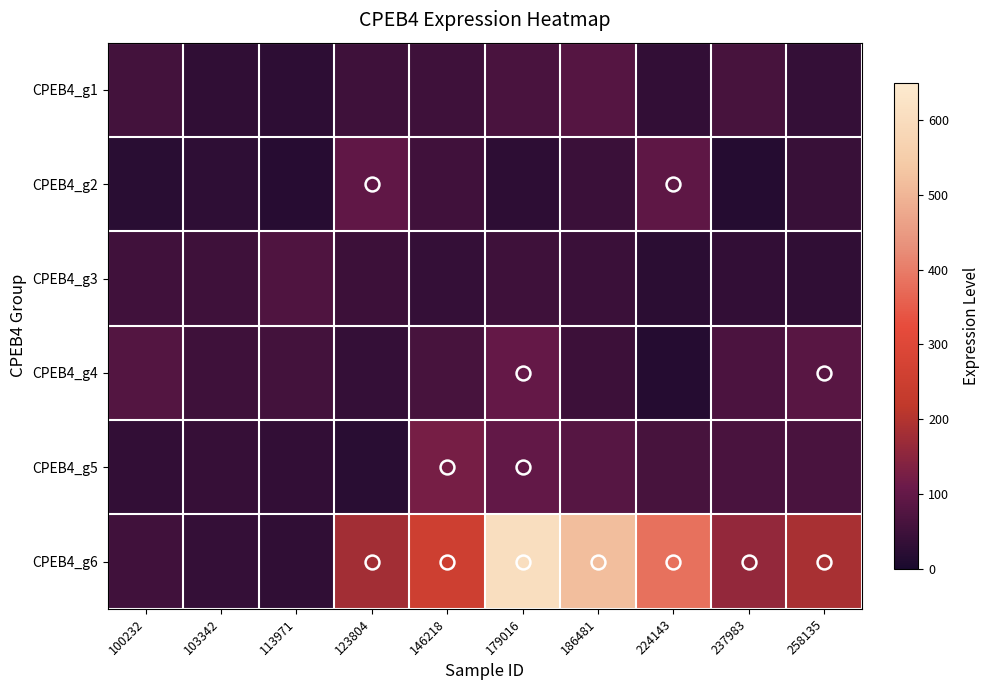

Which series changed the most between 100232 and 179016?

CPEB4_g6